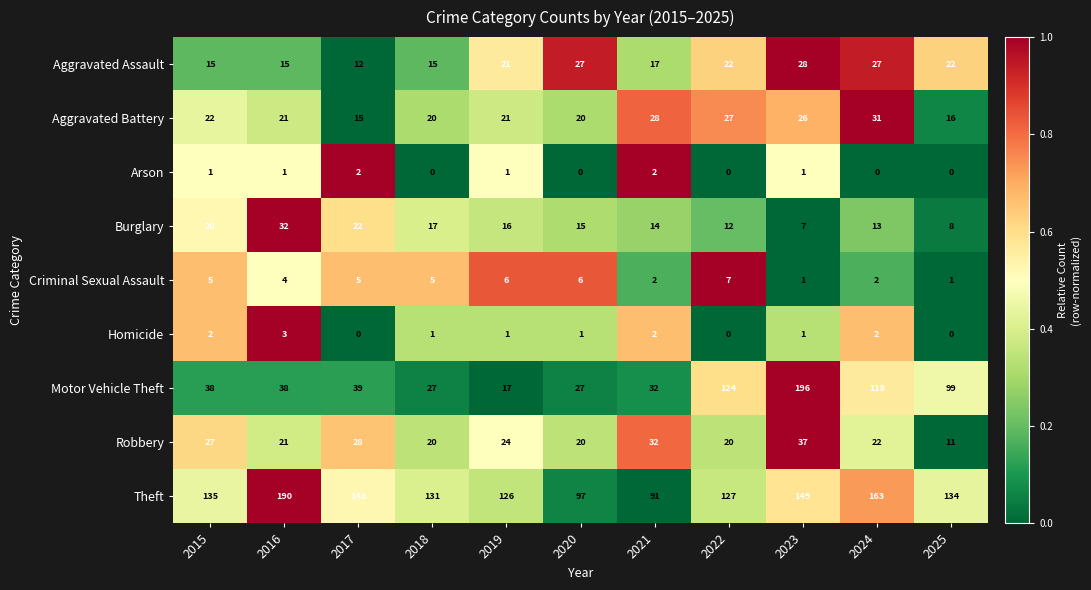

What is the difference between the second highest and minimum values in the Motor Vehicle Theft series?

107